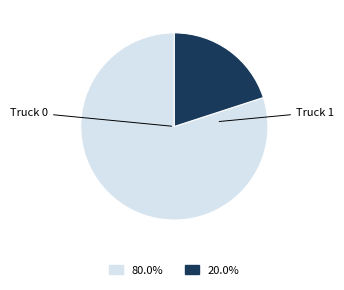

Is there a majority slice in this chart?

Yes